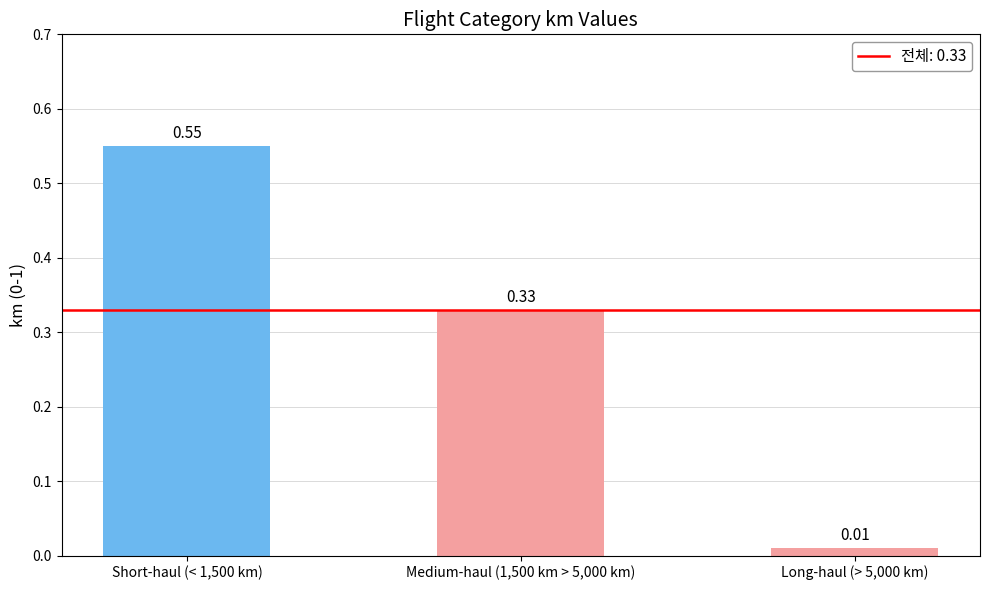

List the labels in order of value, largest first.

Short-haul (< 1,500 km), Medium-haul (1,500 km > 5,000 km), Long-haul (> 5,000 km)